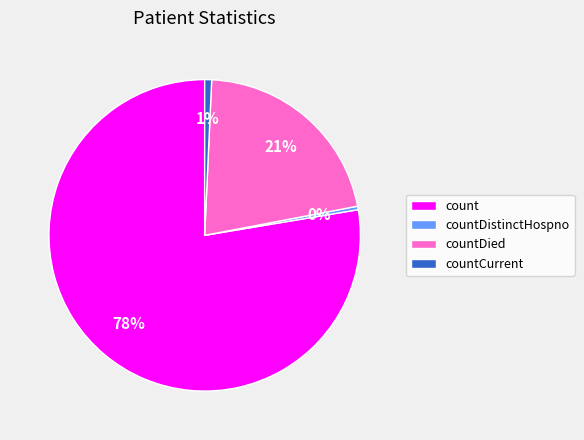

Which slice represents more than half of the pie?

count